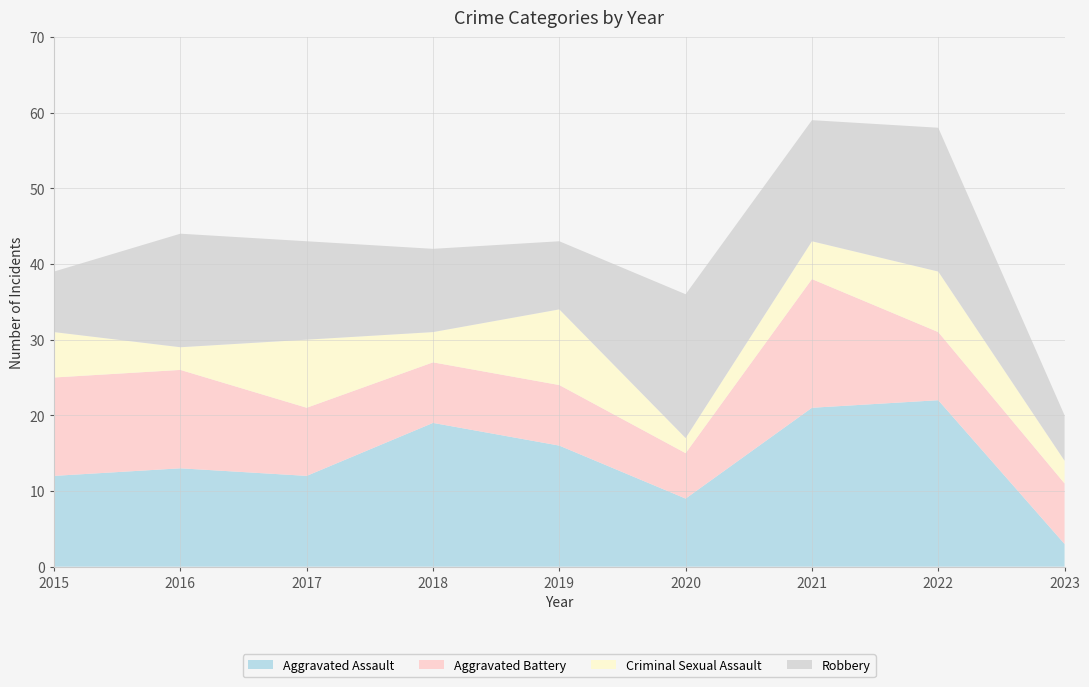

Reading left to right, what are all the values shown in this chart?

Aggravated Assault: 2015=12	2016=13	2017=12	2018=19	2019=16	2020=9	2021=21	2022=22	2023=3
Aggravated Battery: 2015=13	2016=13	2017=9	2018=8	2019=8	2020=6	2021=17	2022=9	2023=8
Criminal Sexual Assault: 2015=6	2016=3	2017=9	2018=4	2019=10	2020=2	2021=5	2022=8	2023=3
Robbery: 2015=8	2016=15	2017=13	2018=11	2019=9	2020=19	2021=16	2022=19	2023=6